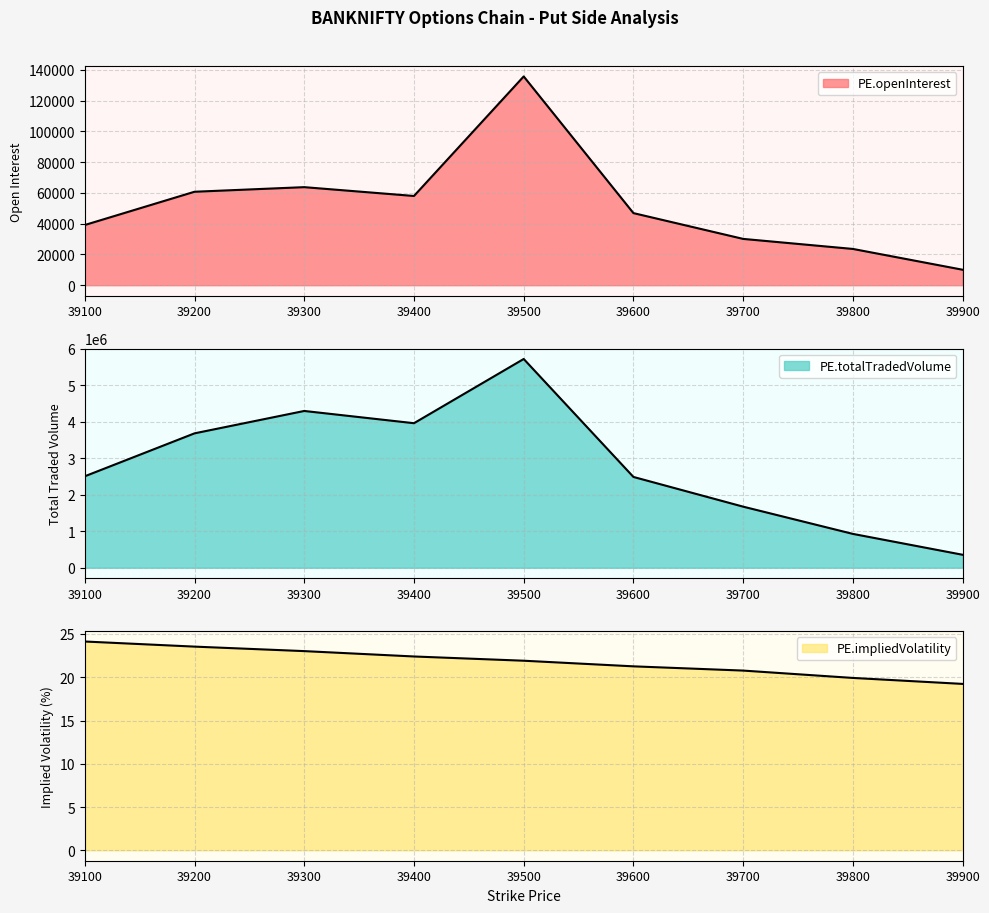

Is it true that PE.impliedVolatility equals 34.0 at 39900?

False